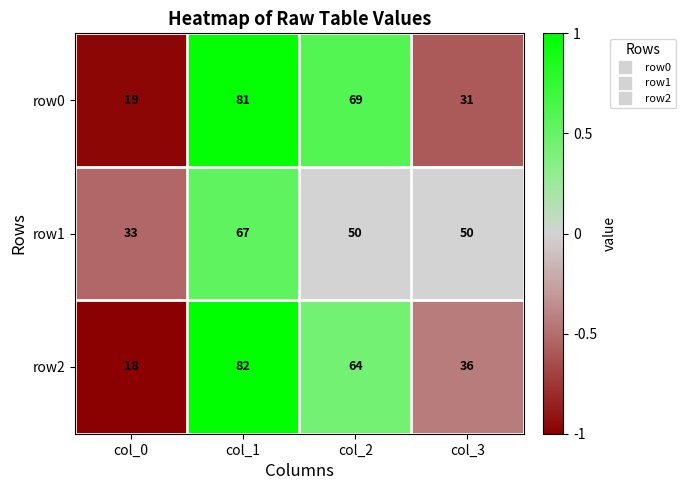

What is the total value across all series at col_0?

70